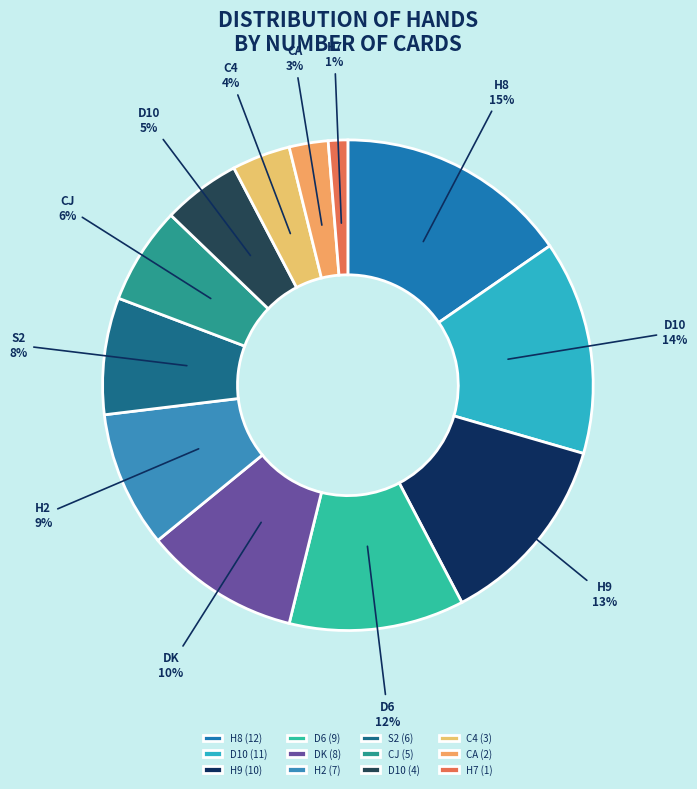

Which slice is the smallest?

H7 (1)